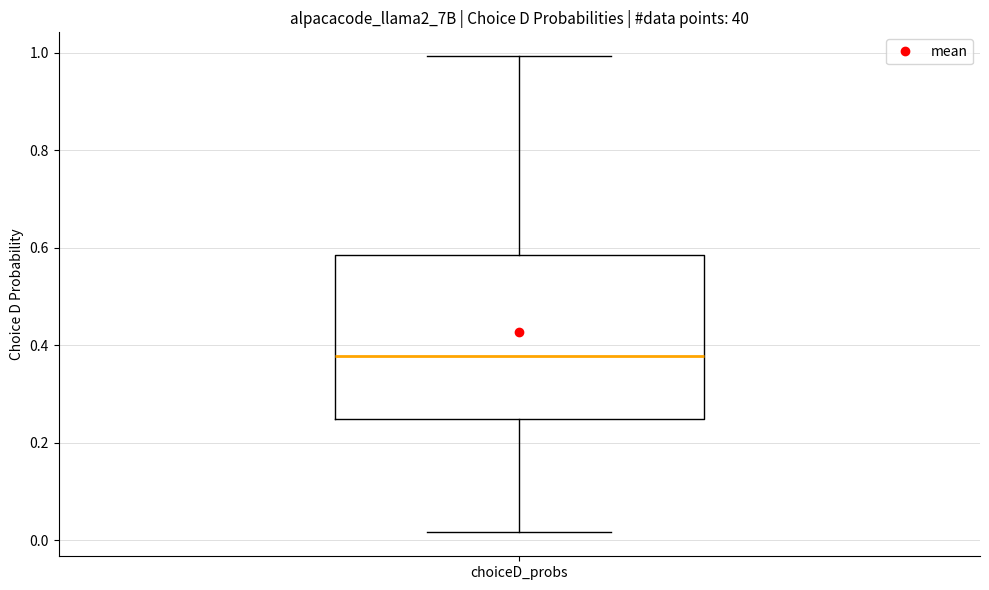

Where does the upper whisker of the box for choiceD_probs end on the y-axis? The values are not printed on the chart, so give them approximately, as read against the axis.

1.00